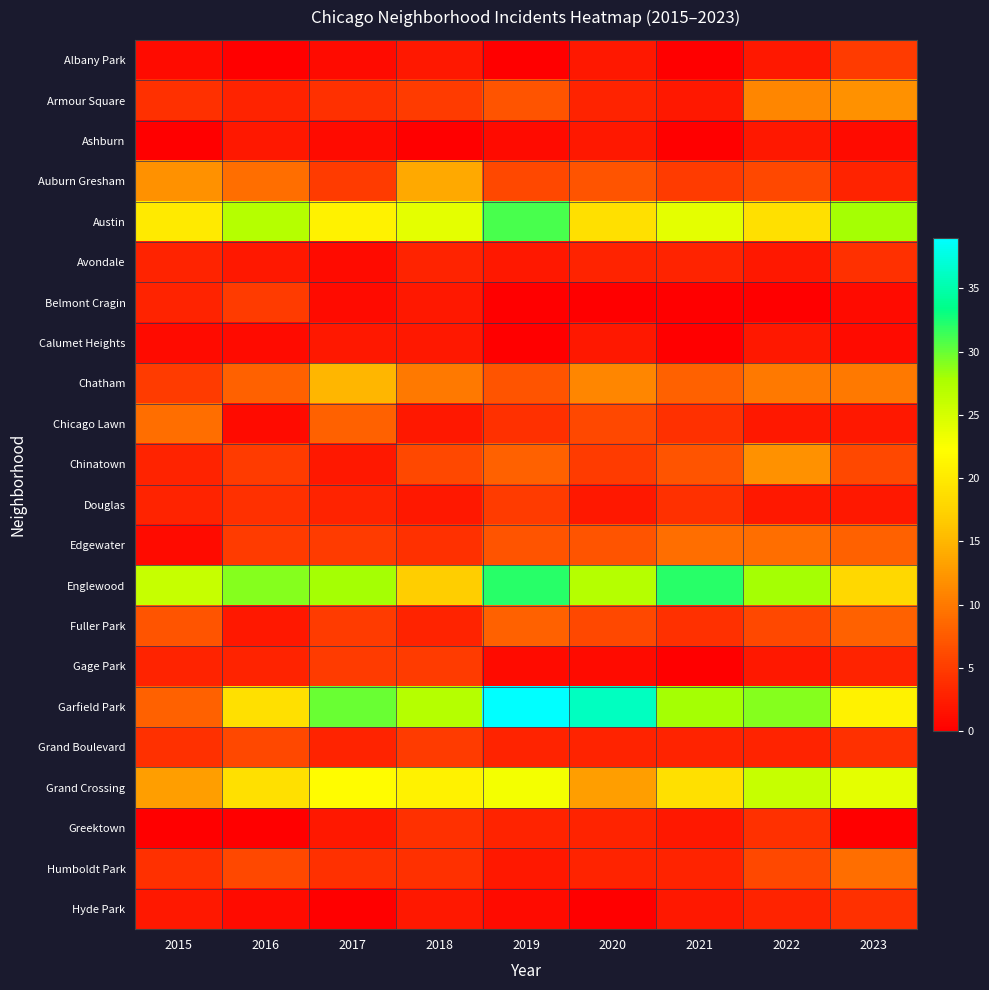

What is the maximum value shown in the chart?

39